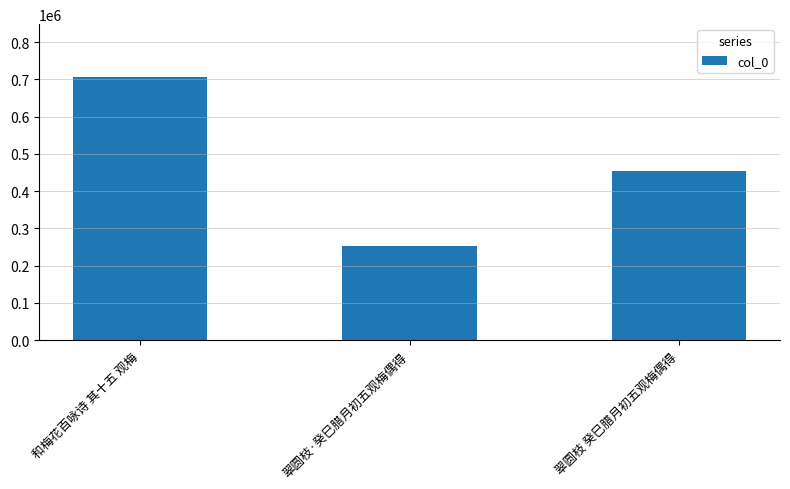

Between 翠圆枝 癸巳腊月初五观梅偶得 and 和梅花百咏诗 其十五 观梅, which is larger?

和梅花百咏诗 其十五 观梅